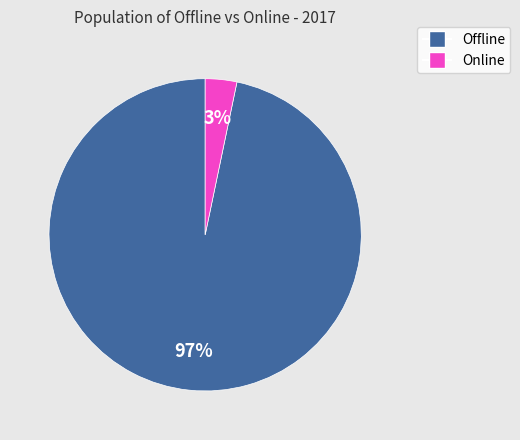

What is the majority slice?

Offline